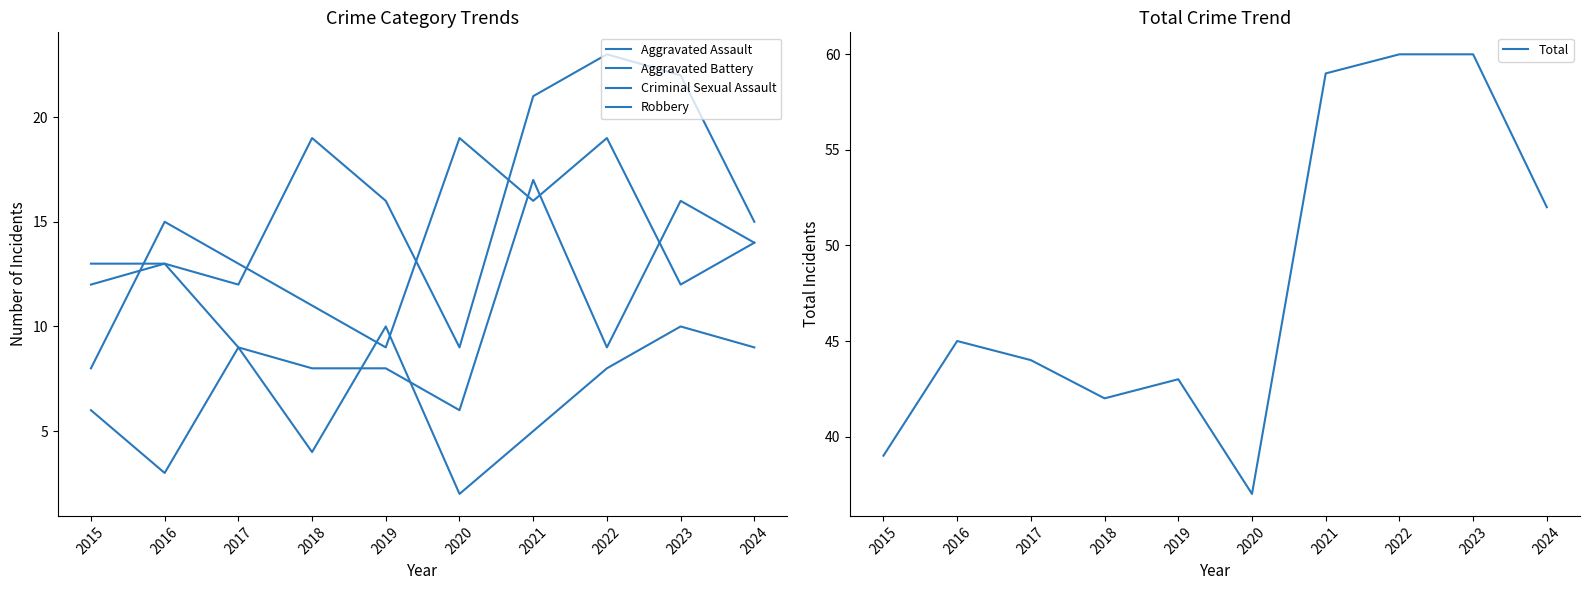

True or false: Aggravated Assault has more than 0 interior local peaks.

True